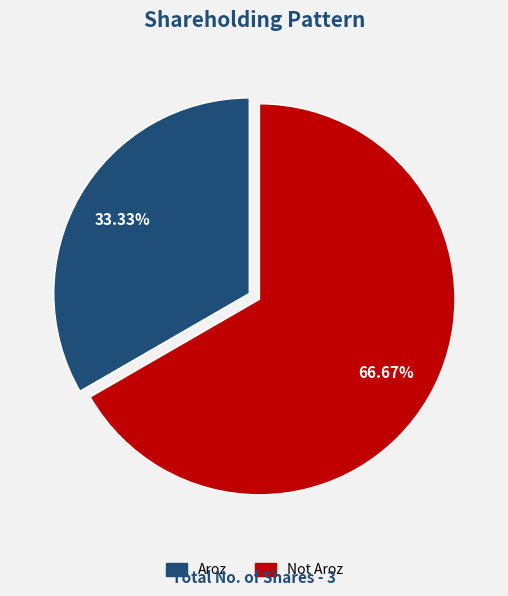

Which slice is the smallest?

Aroz